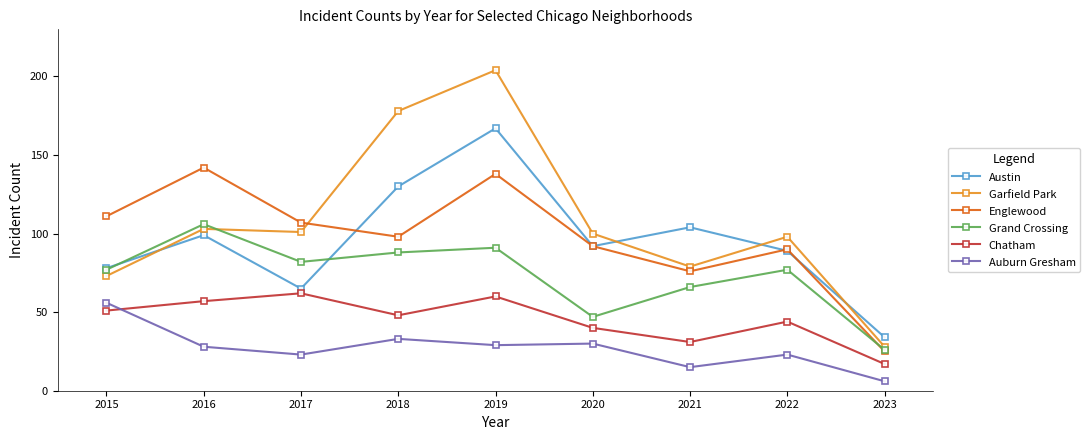

What value does the Grand Crossing series have at 2016?

106